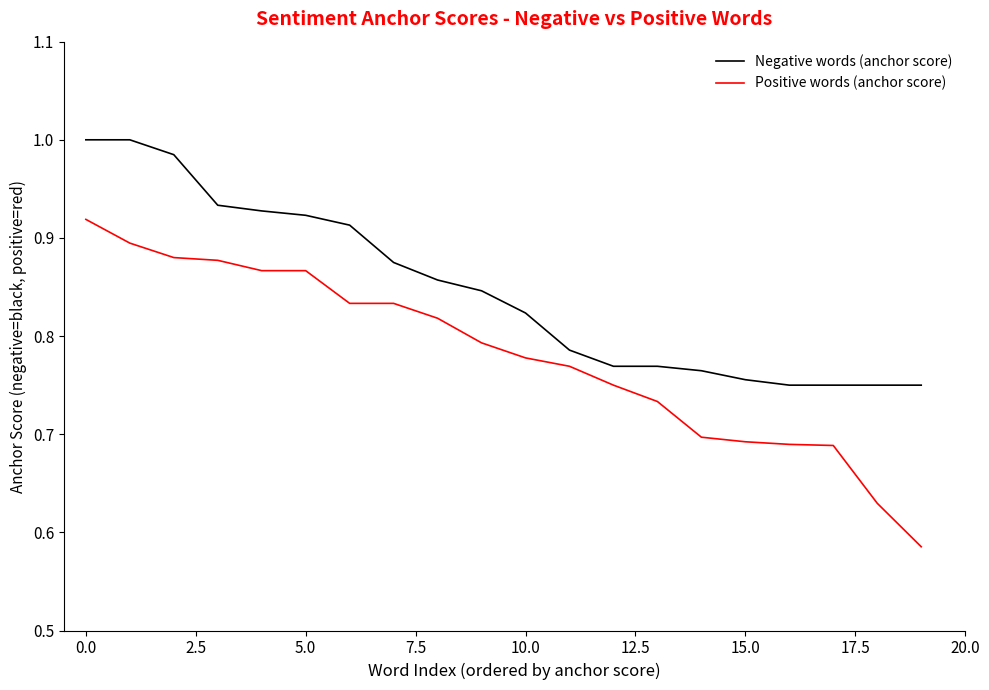

Which series has the widest spread of values?

Positive words (anchor score)